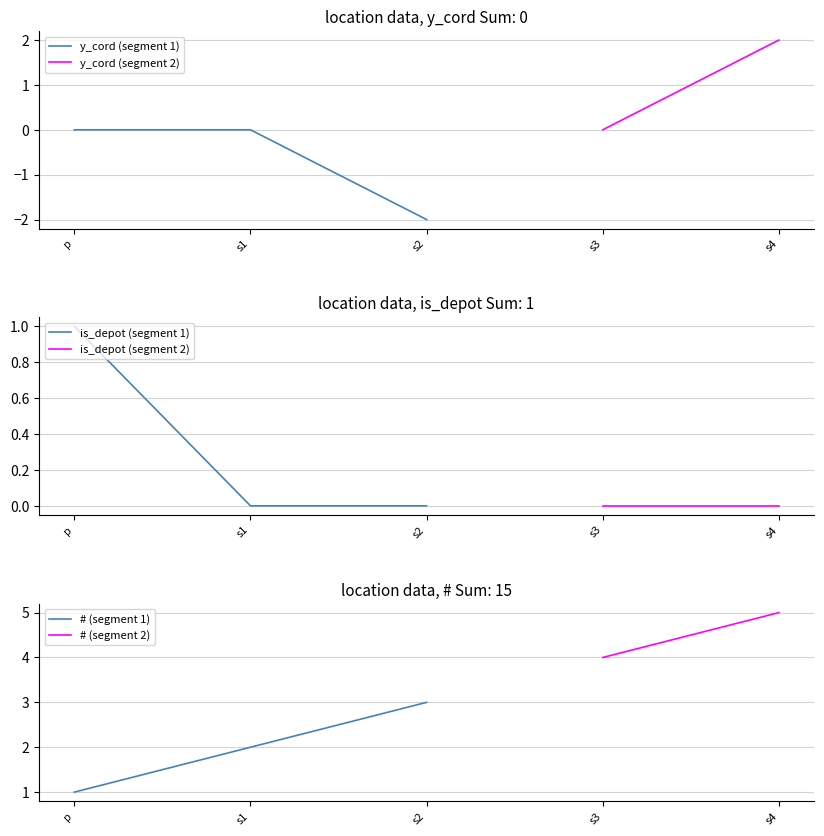

At which label does y_cord (segment 1) reach its minimum?

s2